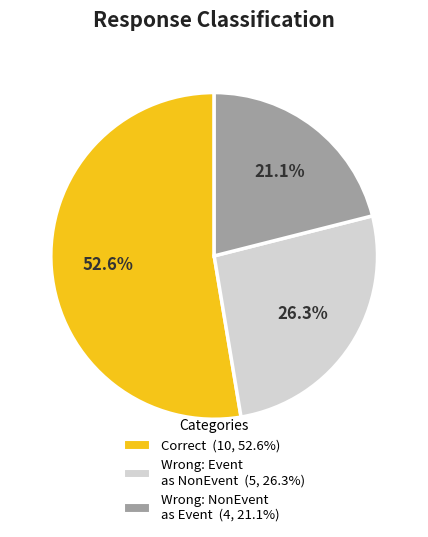

Is there any slice that represents more than half of the pie?

Yes